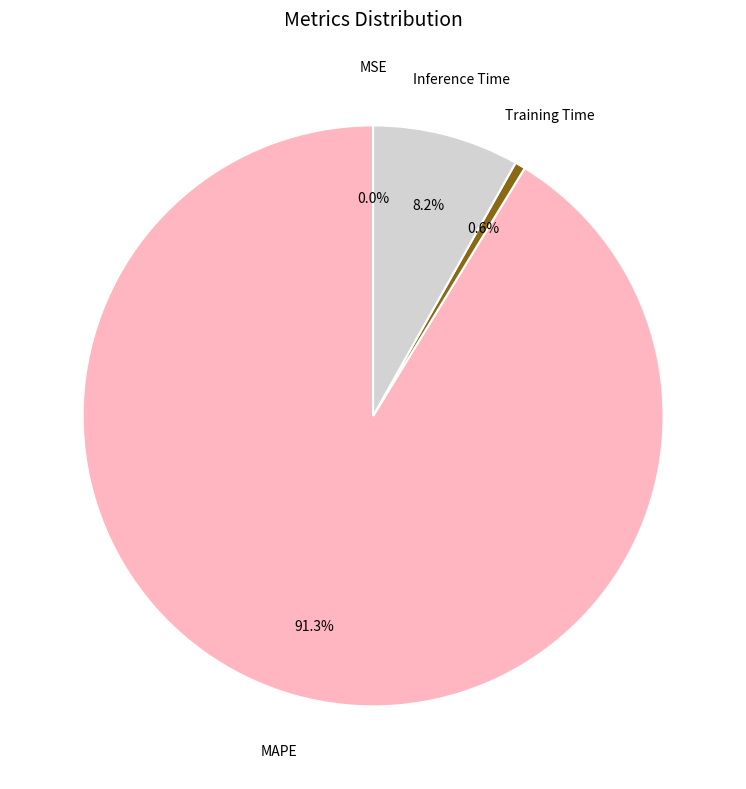

To the nearest percent, what is the average slice percentage?

25%